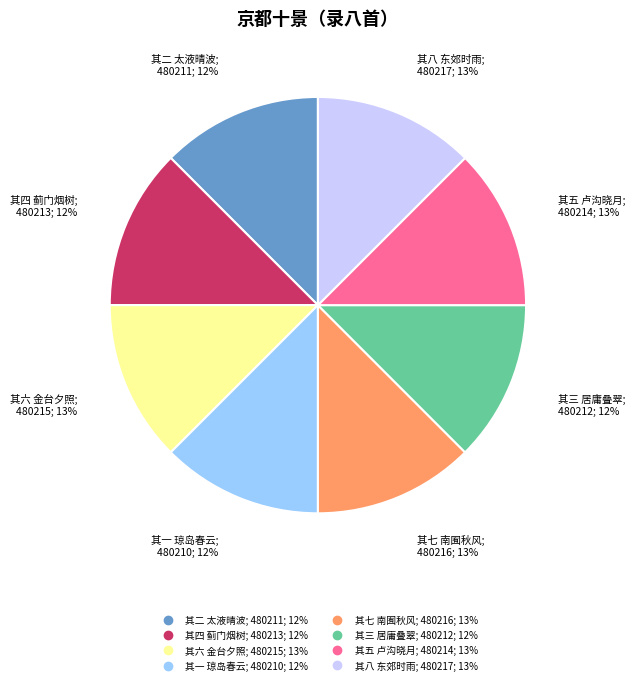

Does any single category account for the majority?

No